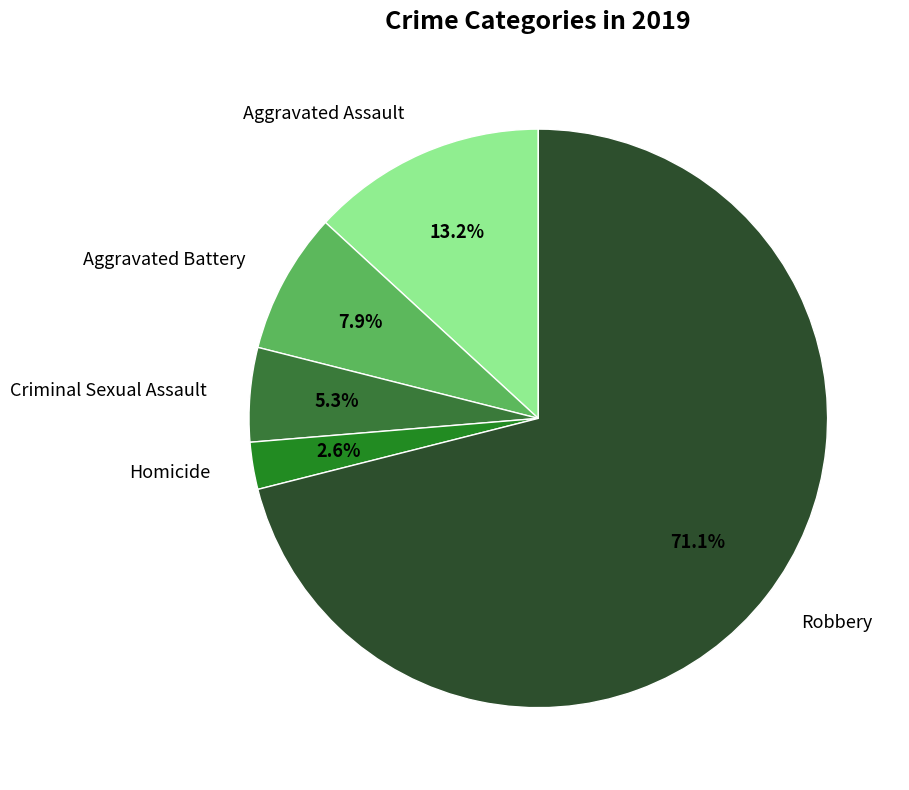

To the nearest percent, what is the difference between the largest and smallest slice percentages?

68%